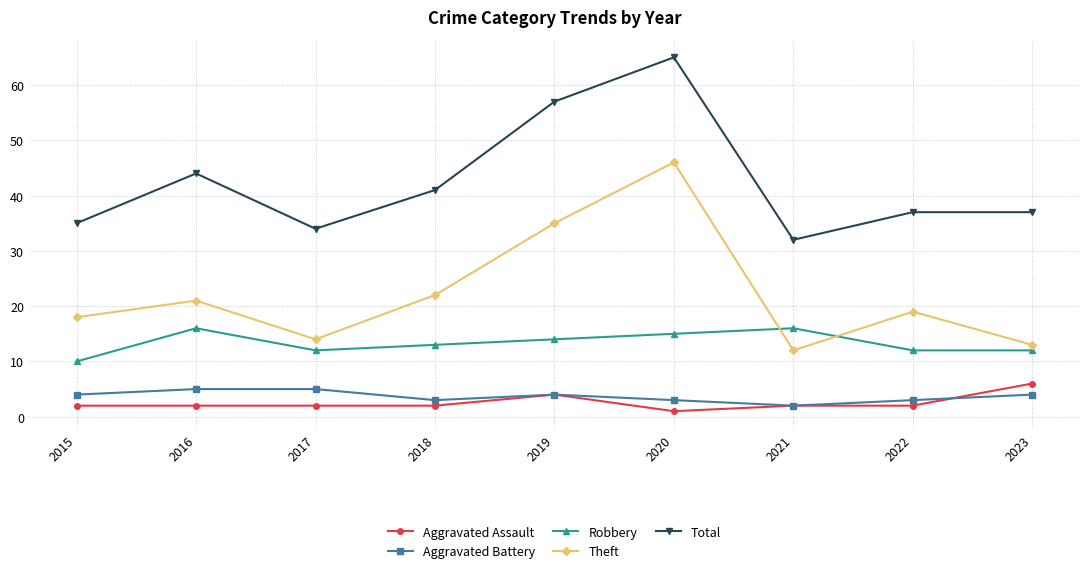

True or false: Aggravated Assault has more than 0 interior local peaks.

True